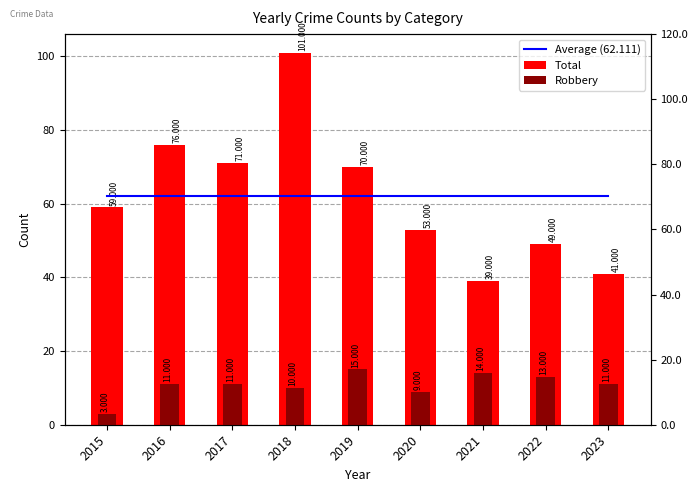

Reading left to right, transcribe all the data shown in this chart.

Average (62.111): 62.1	62.1	62.1	62.1	62.1	62.1	62.1	62.1	62.1
Total: 59.0	76.0	71.0	101.0	70.0	53.0	39.0	49.0	41.0
Robbery: 3.0	11.0	11.0	10.0	15.0	9.0	14.0	13.0	11.0